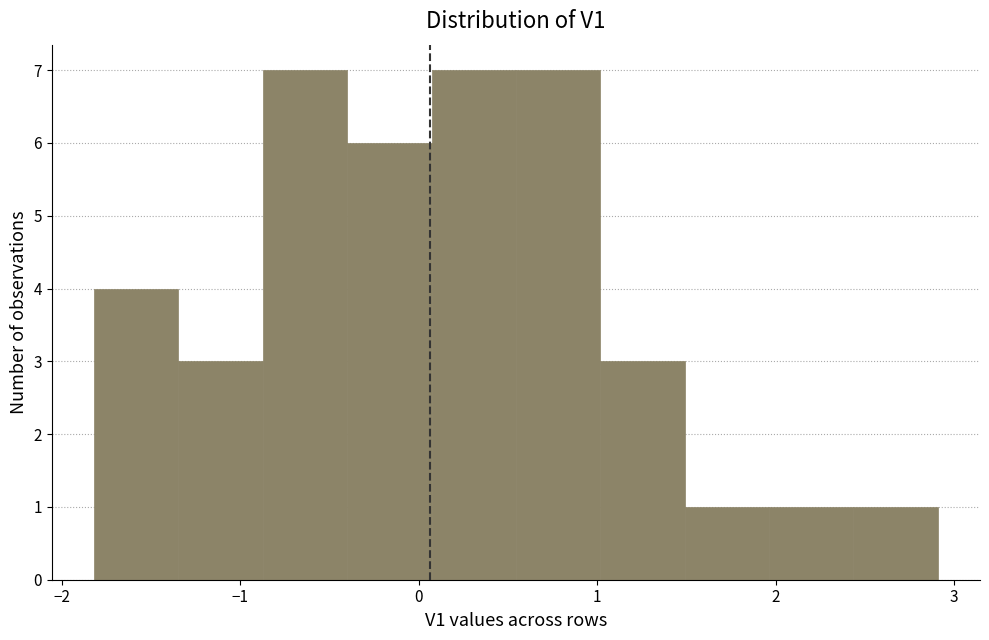

Reading left to right, list every bar in this chart as the range it spans on the x-axis followed by its height. Neither the bar edges nor the heights are printed on the chart, so give them approximately, as read against the axes.

-1.8 to -1.3: 4
-1.3 to -0.9: 3
-0.9 to -0.4: 7
-0.4 to 0.1: 6
0.1 to 0.5: 7
0.5 to 1.0: 7
1.0 to 1.5: 3
1.5 to 2.0: 1
2.0 to 2.4: 1
2.4 to 2.9: 1